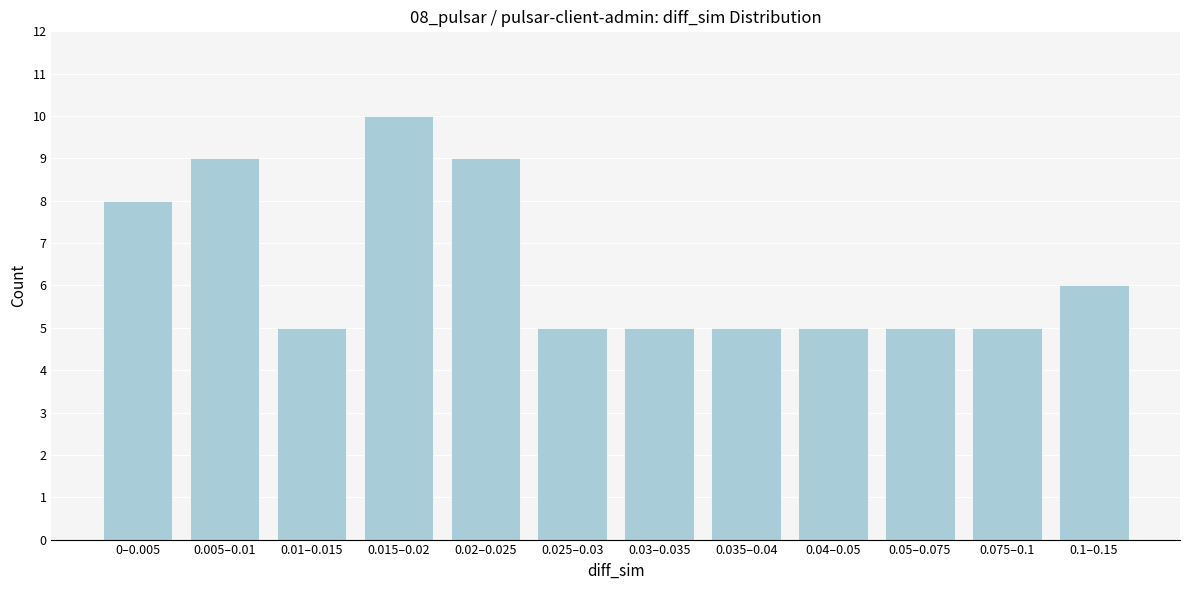

Reading right to left, what are all the values shown in this chart?

6	5	5	5	5	5	5	9	10	5	9	8